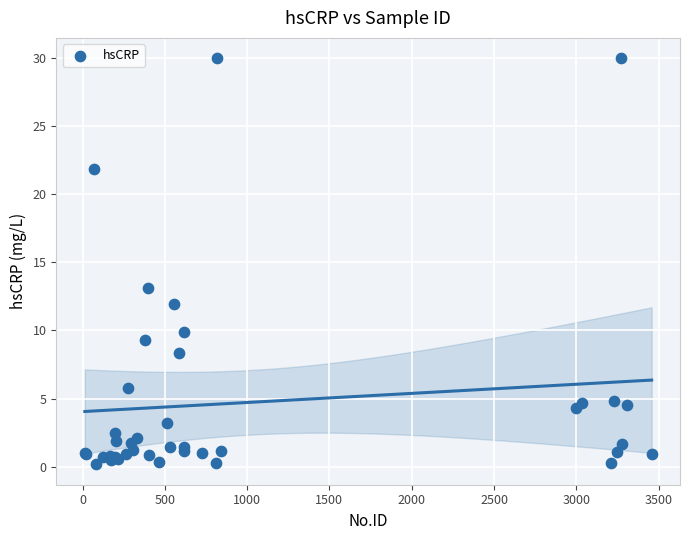

What Y value in the scatter plot is closest to 15?

13.1